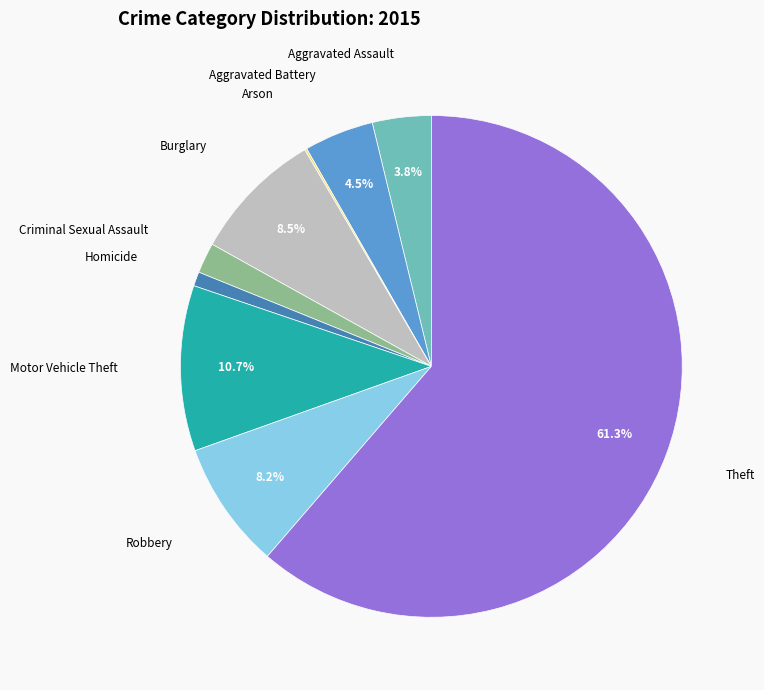

The Arson slice represents 6% of the pie. True or false?

False